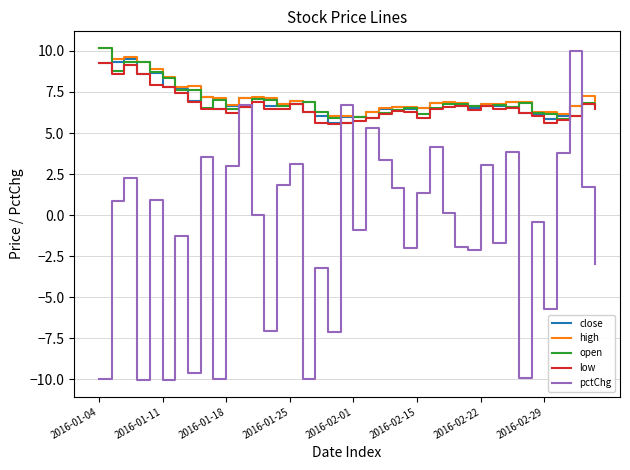

Which series has the largest range (max minus min)?

pctChg